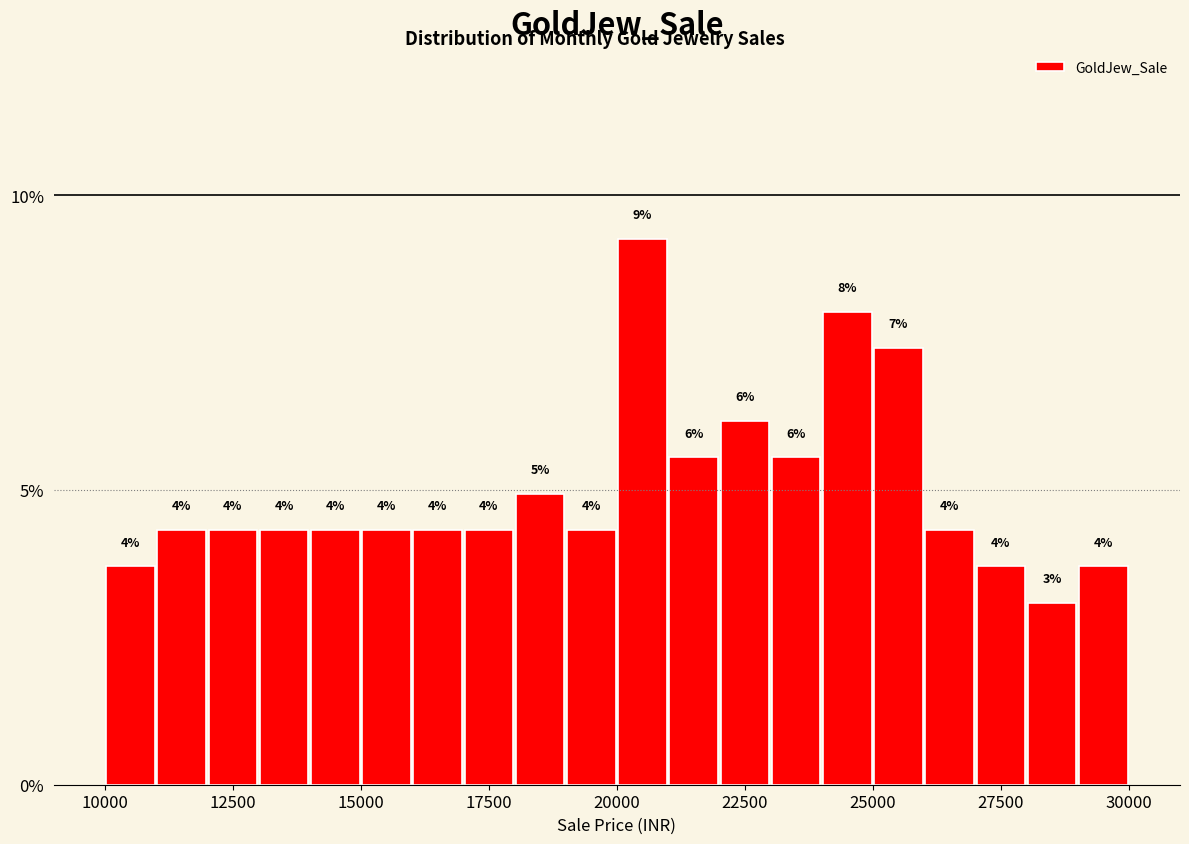

Read against the x-axis, roughly where is the centre of the tallest bar?

20500